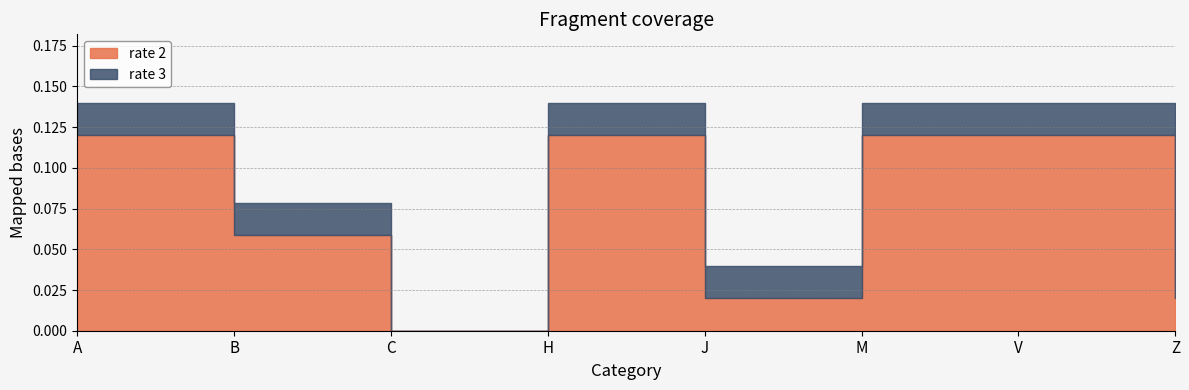

Where is rate 2 nearest to the value 0?

C